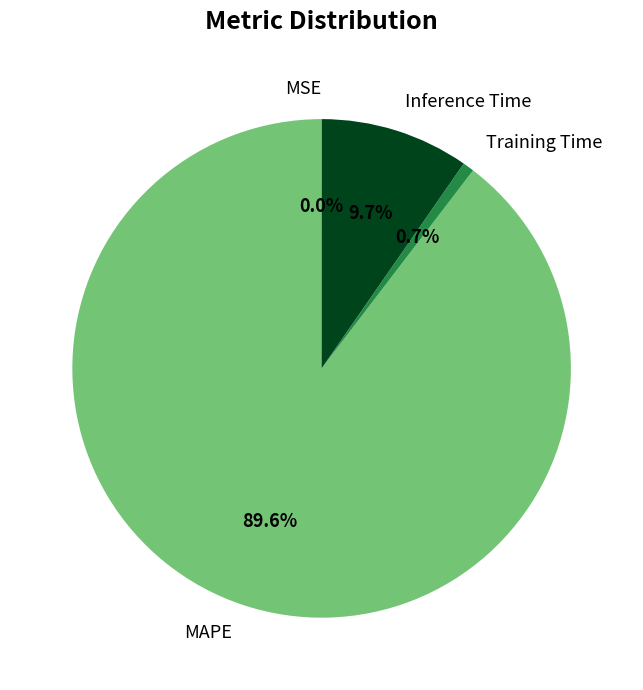

Which category has the biggest portion of the pie?

MAPE